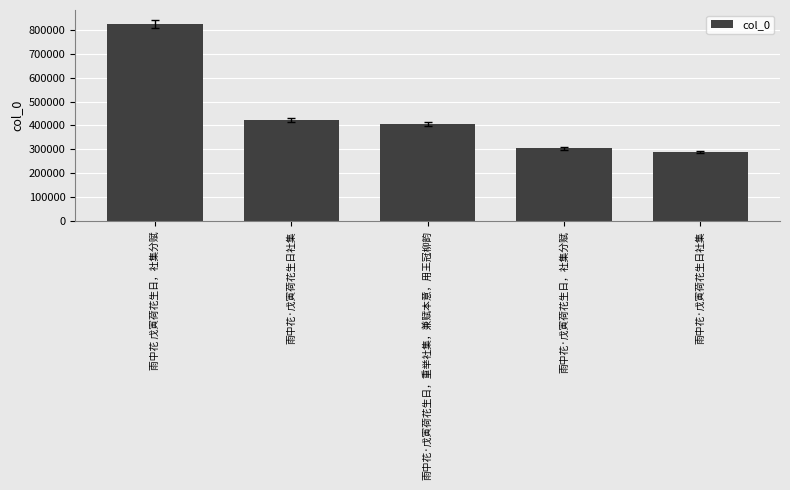

What is the difference between the second highest and minimum values?

135695